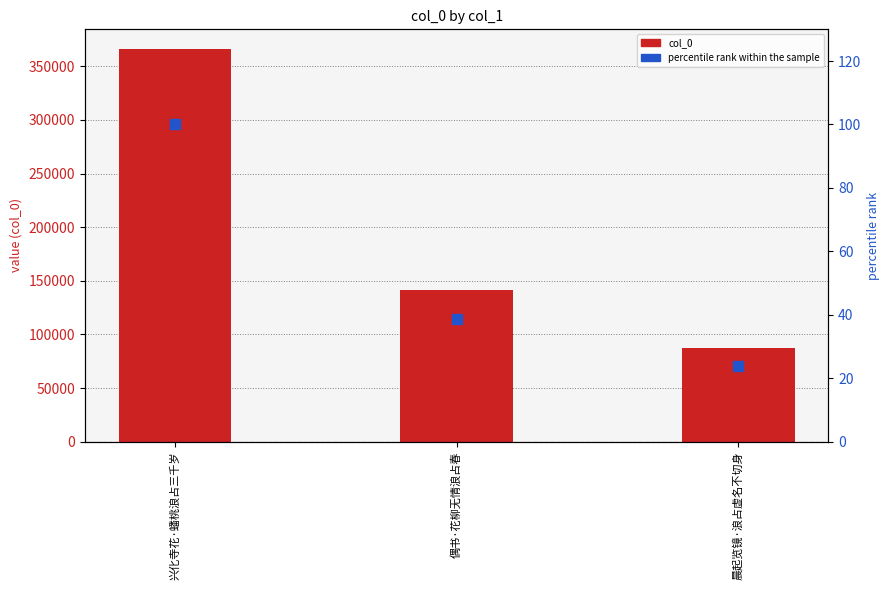

Which series has the largest Y range (max minus min)?

col_0